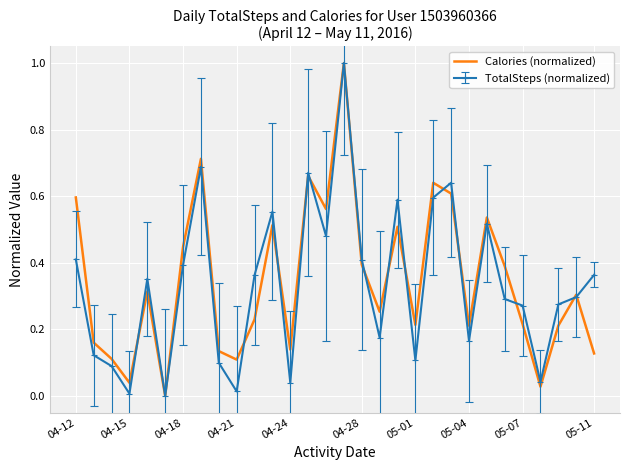

What is the maximum value shown in the chart?

1.0